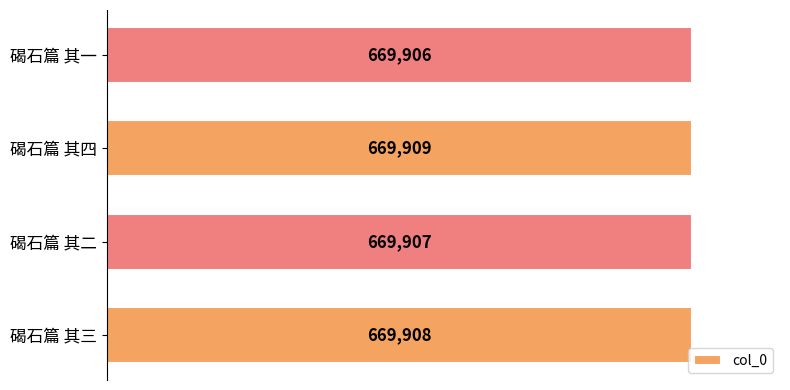

Does the chart contain stacked bars?

No